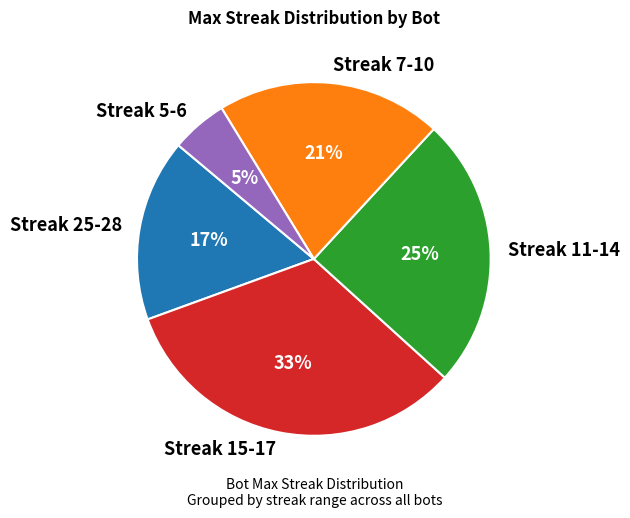

How many slices are in this pie chart?

5